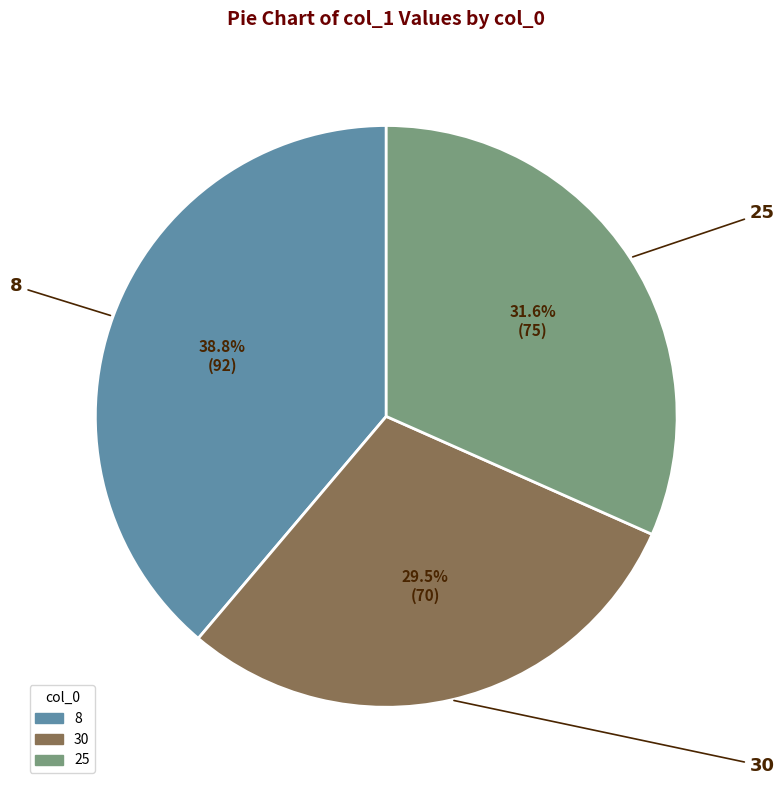

Is it true that 8 is 26% of the pie?

False